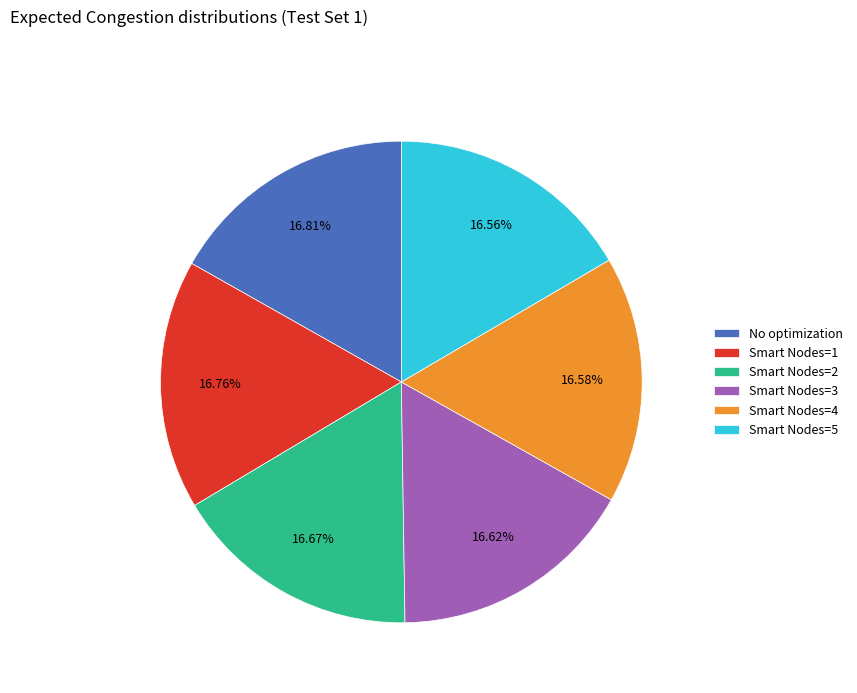

Approximately how many times larger is the value at Smart Nodes=4 compared to Smart Nodes=1?

1.0